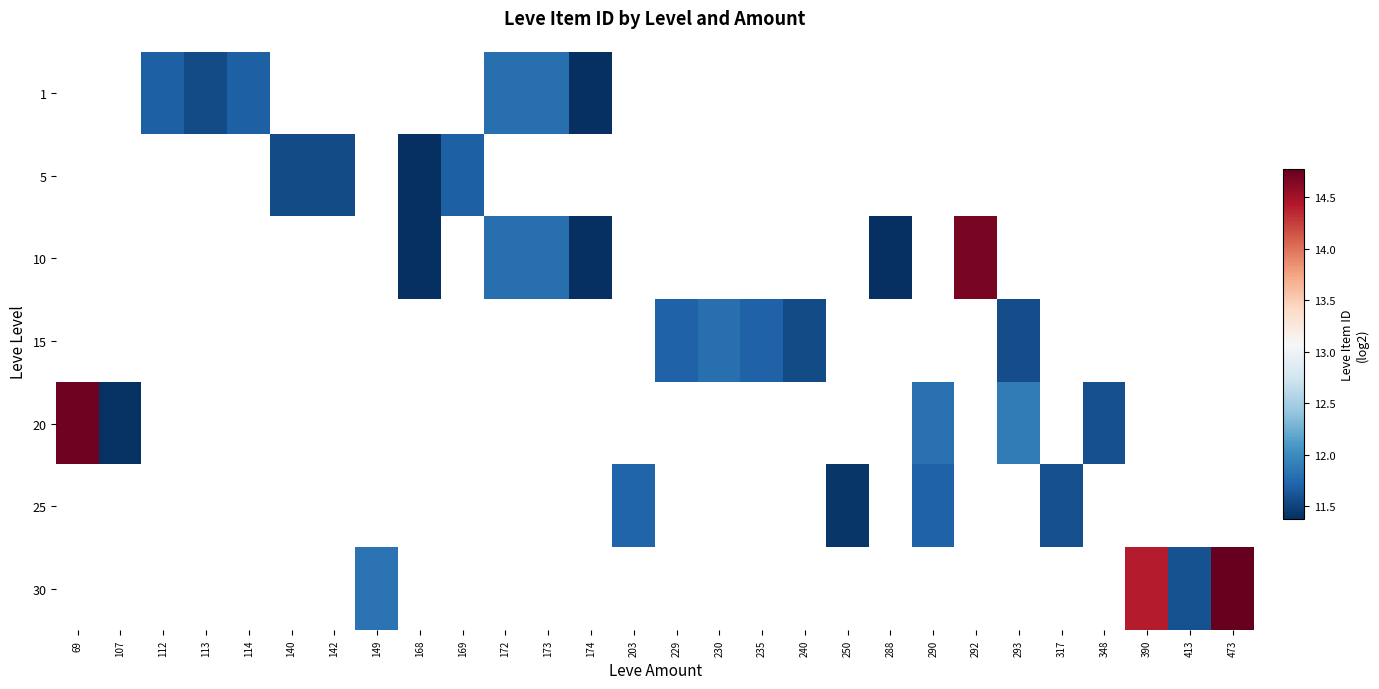

Which category has the lowest value across all series?

168